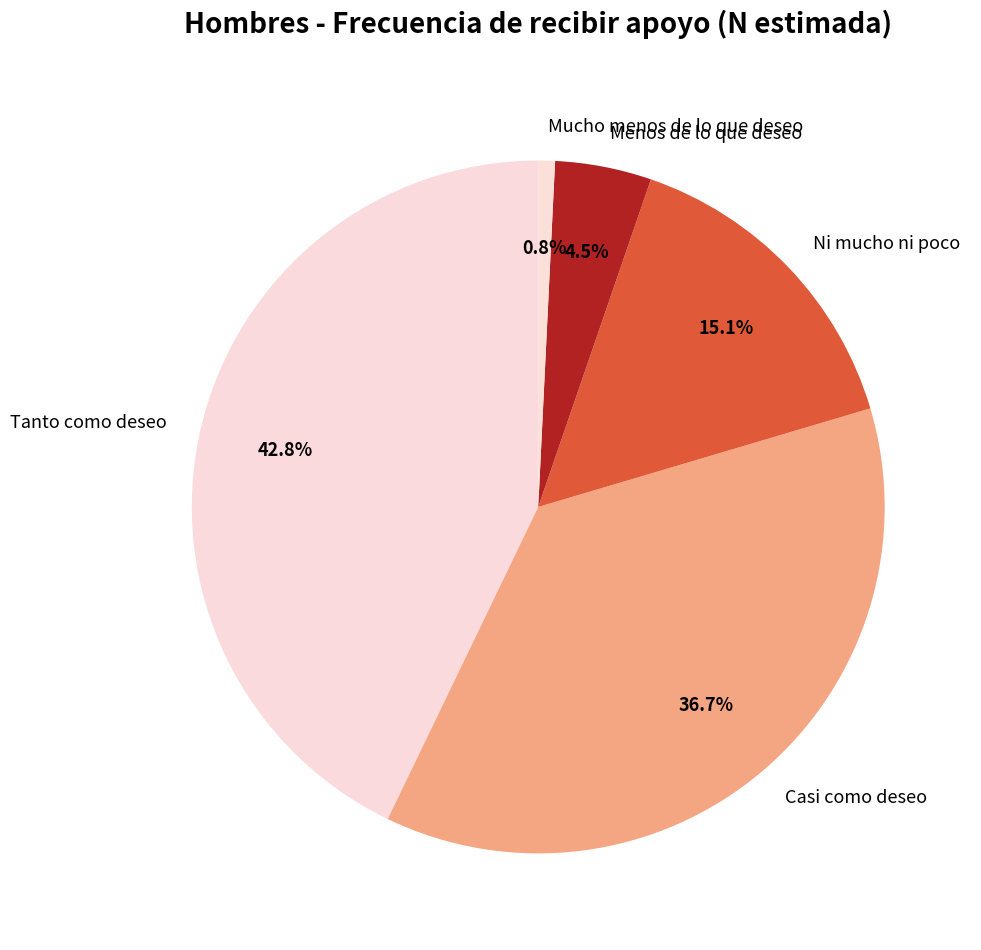

Rank the categories by value from highest to lowest.

Tanto como deseo, Casi como deseo, Ni mucho ni poco, Menos de lo que deseo, Mucho menos de lo que deseo